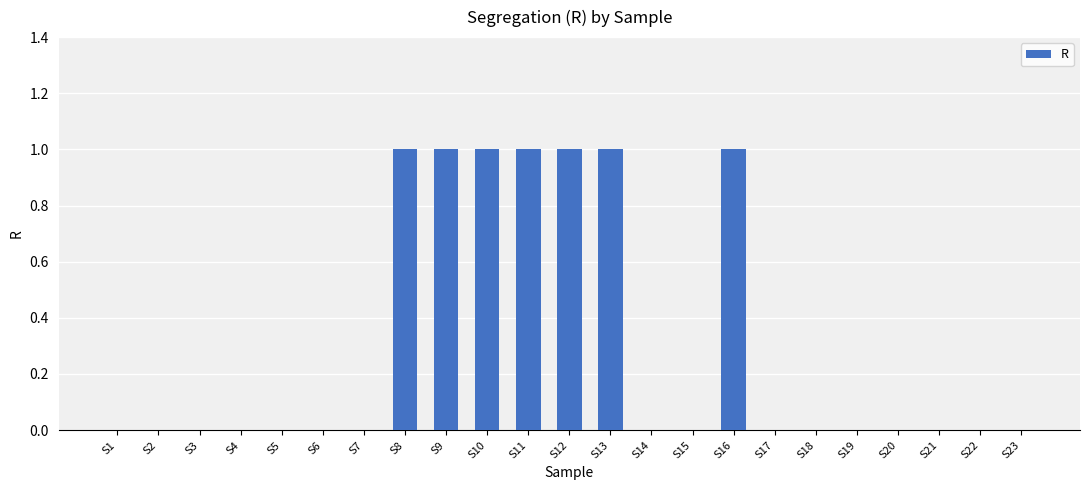

Which has a higher value, S21 or S13?

S13